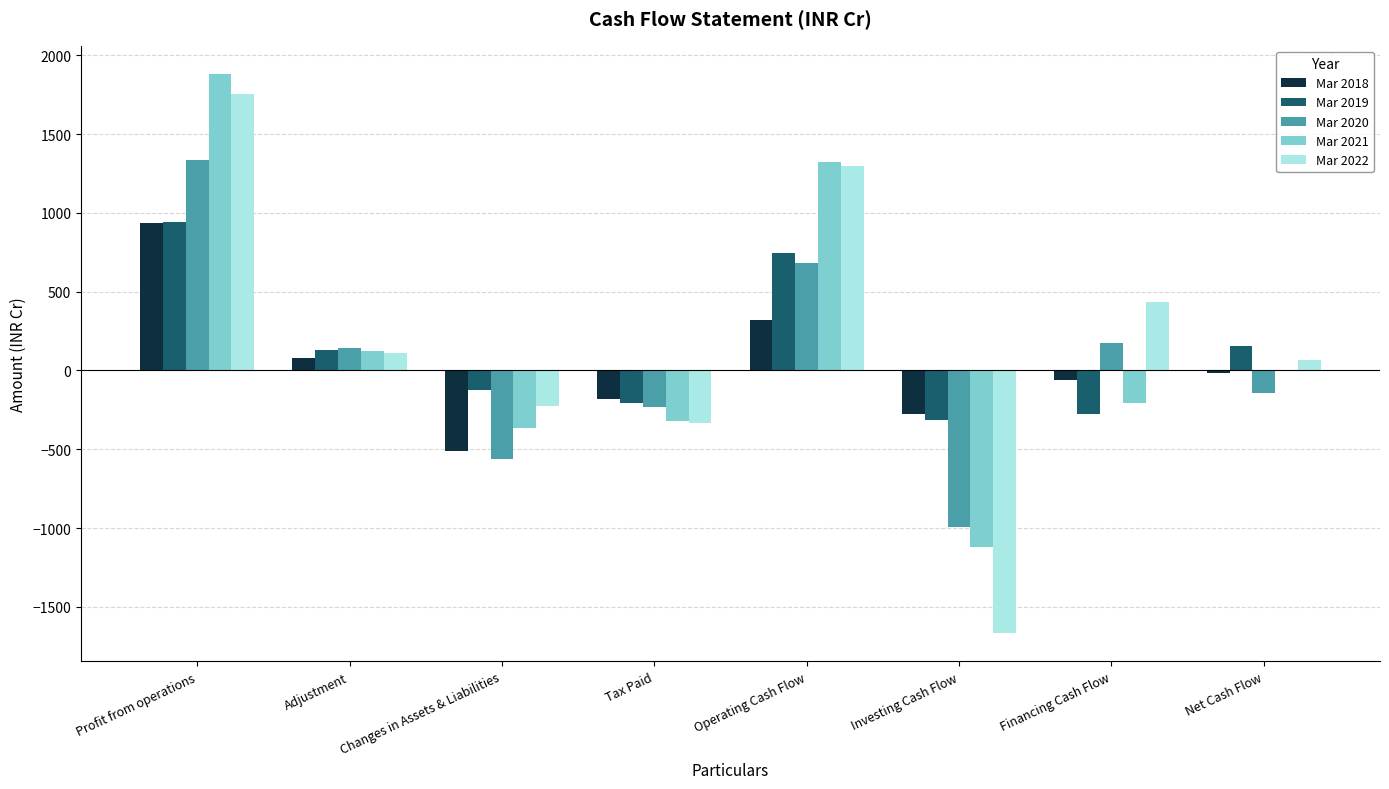

What are all the series names shown in the legend?

Mar 2018, Mar 2019, Mar 2020, Mar 2021, Mar 2022